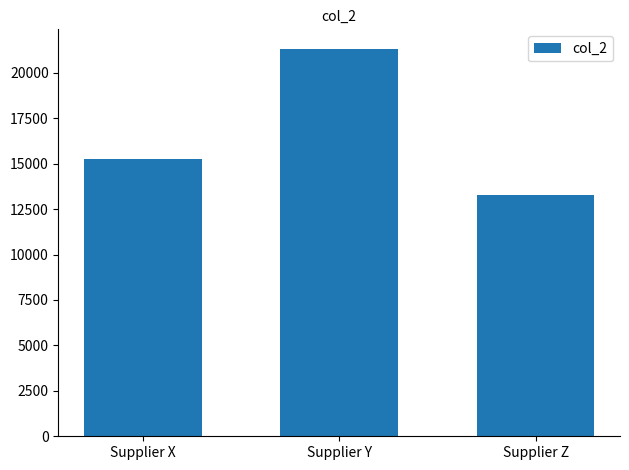

What is the greatest value displayed?

21328